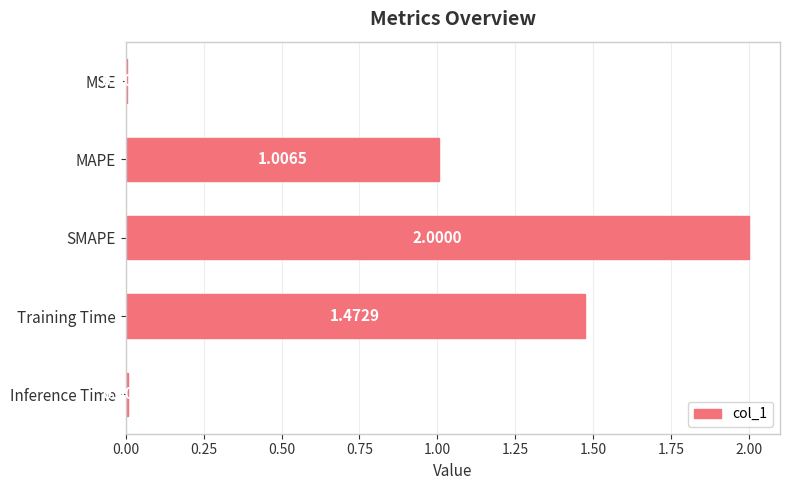

Which label corresponds to the largest value in the chart?

SMAPE